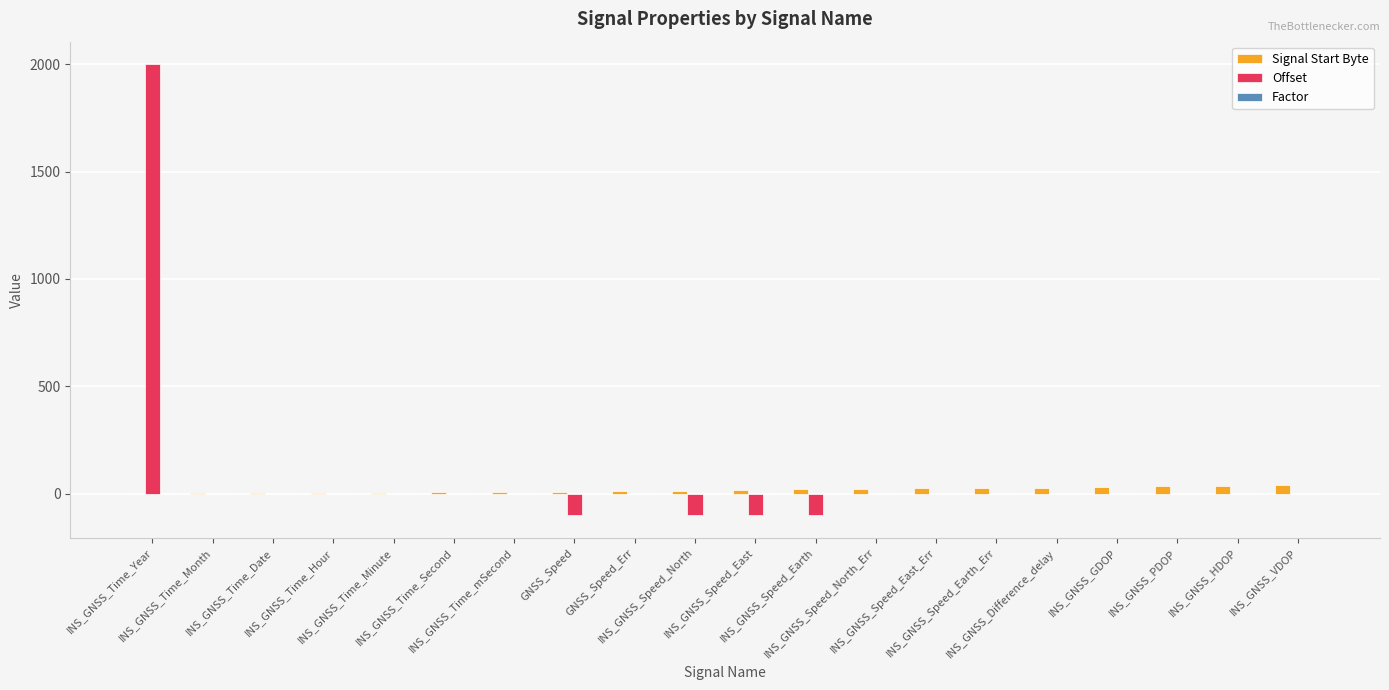

What is the sum of all Offset values?

1600.0